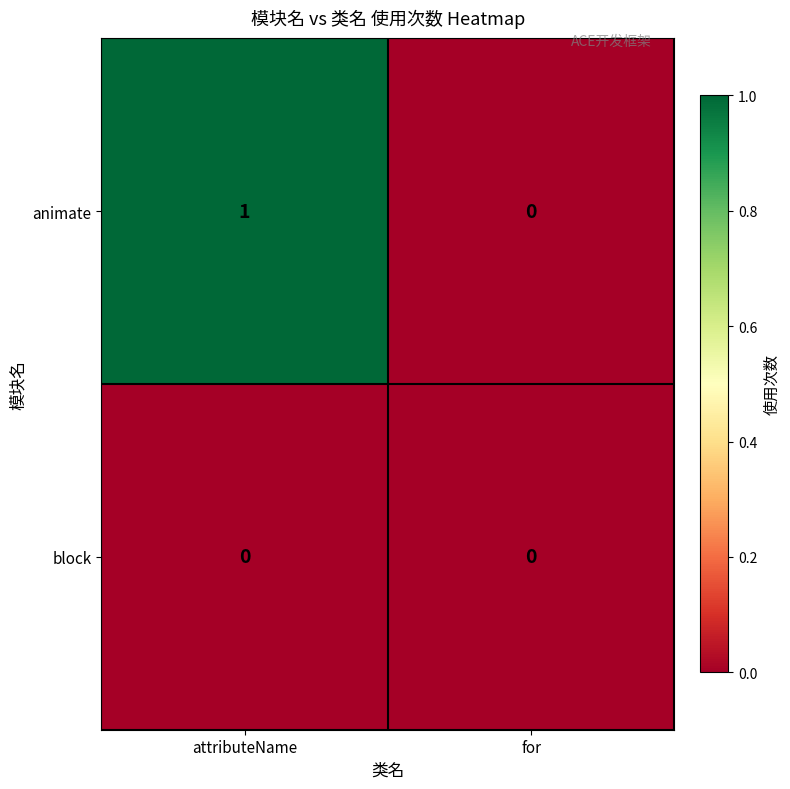

True or false: block has a value of 0 at for.

True